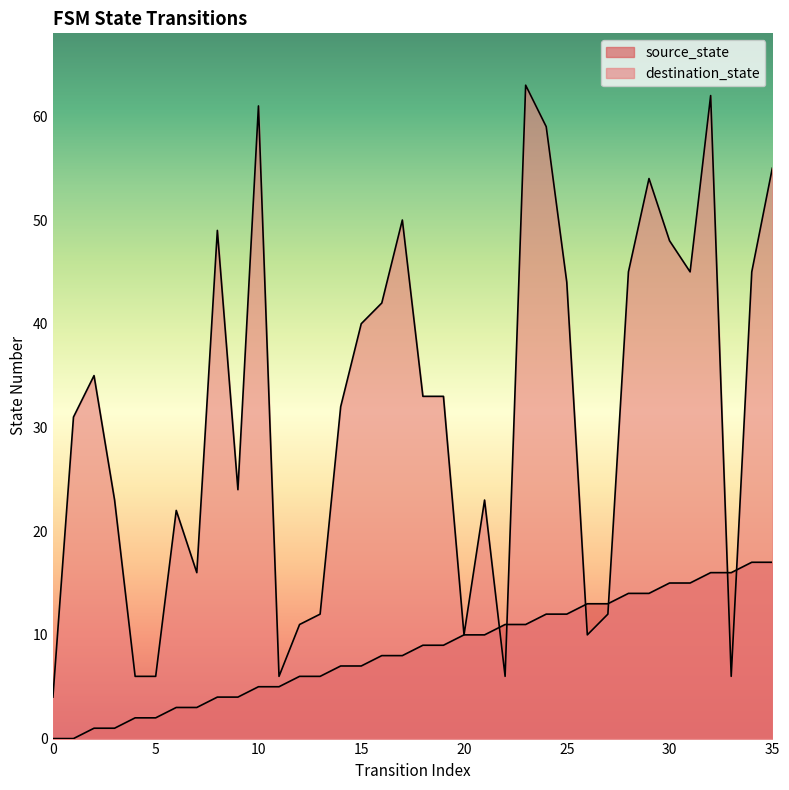

Is the value of destination_state at 28 greater than the value of source_state at 4?

Yes